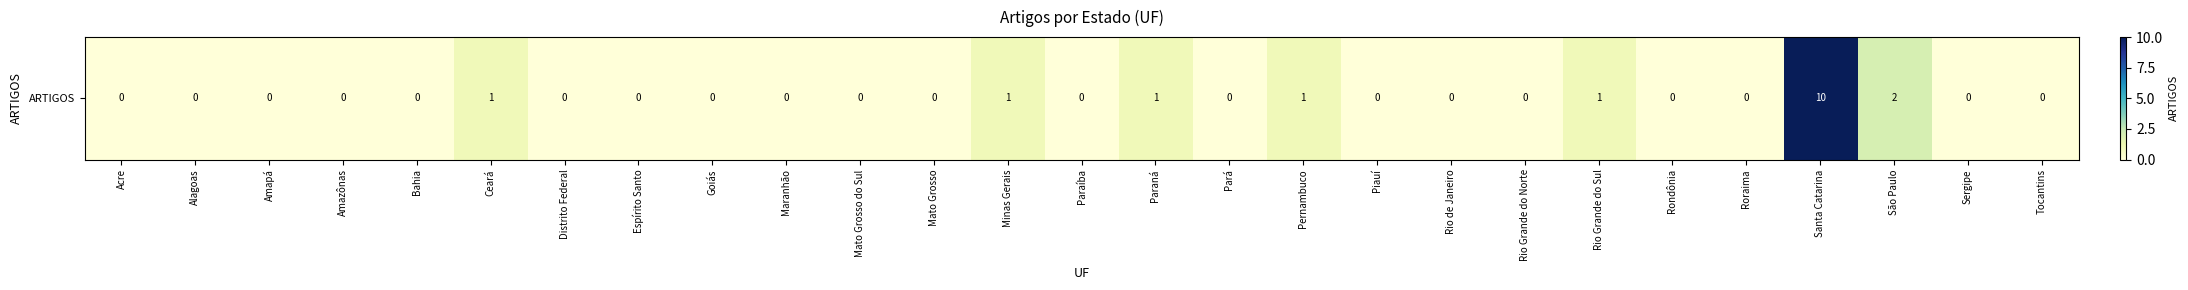

Which label corresponds to the smallest value in the chart?

Acre